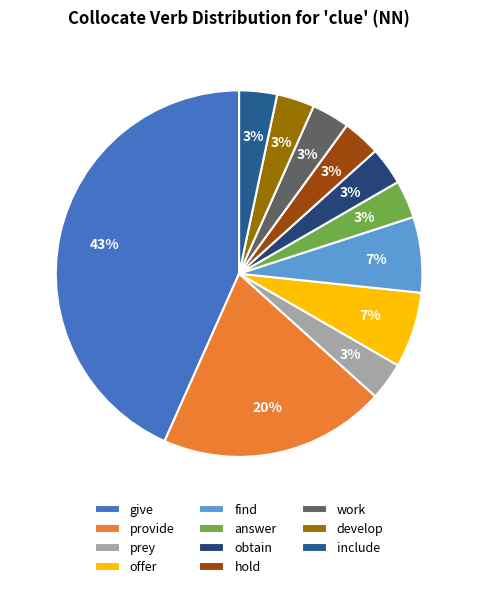

To the nearest percent, what is the average slice percentage?

9%